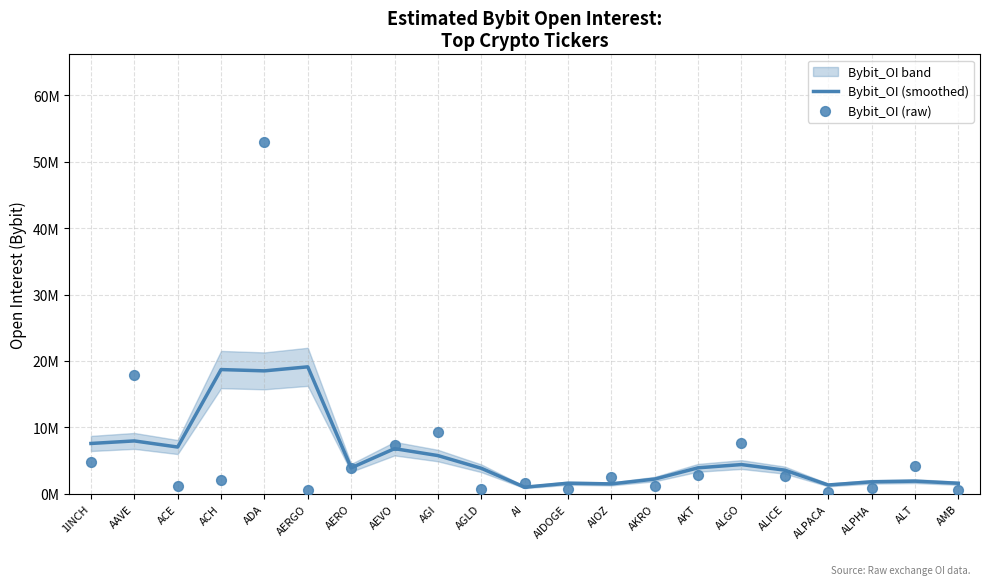

At which category is the sum across all series the highest?

ADA